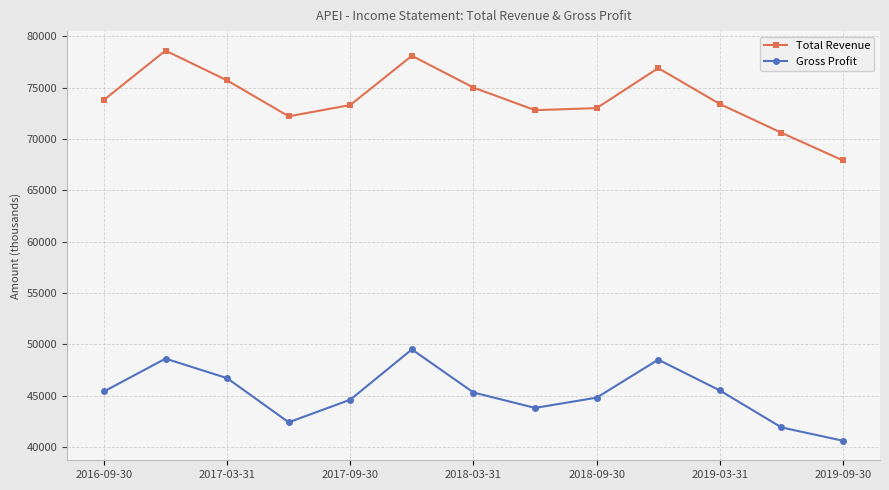

What is the difference between the second highest and minimum values in the Gross Profit series?

8000